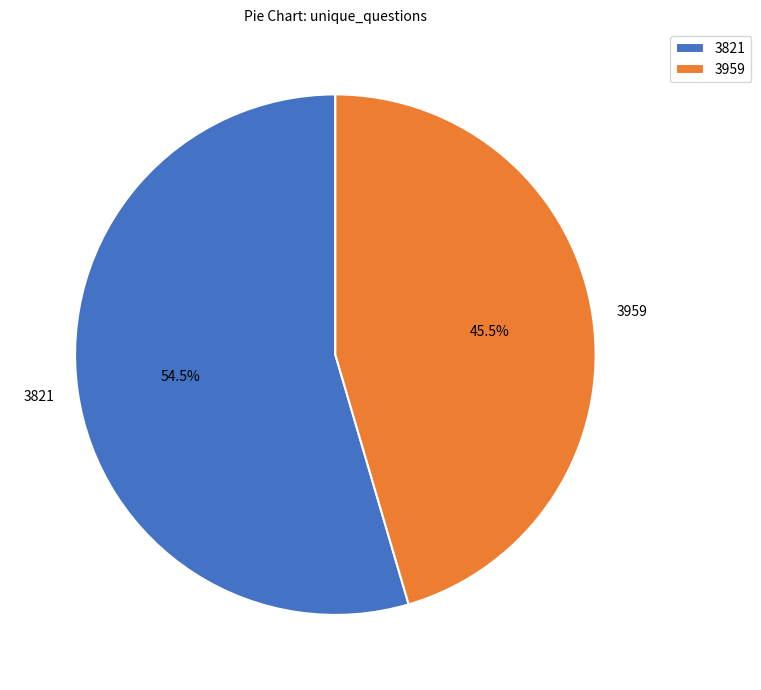

How many slices are in this pie chart?

2